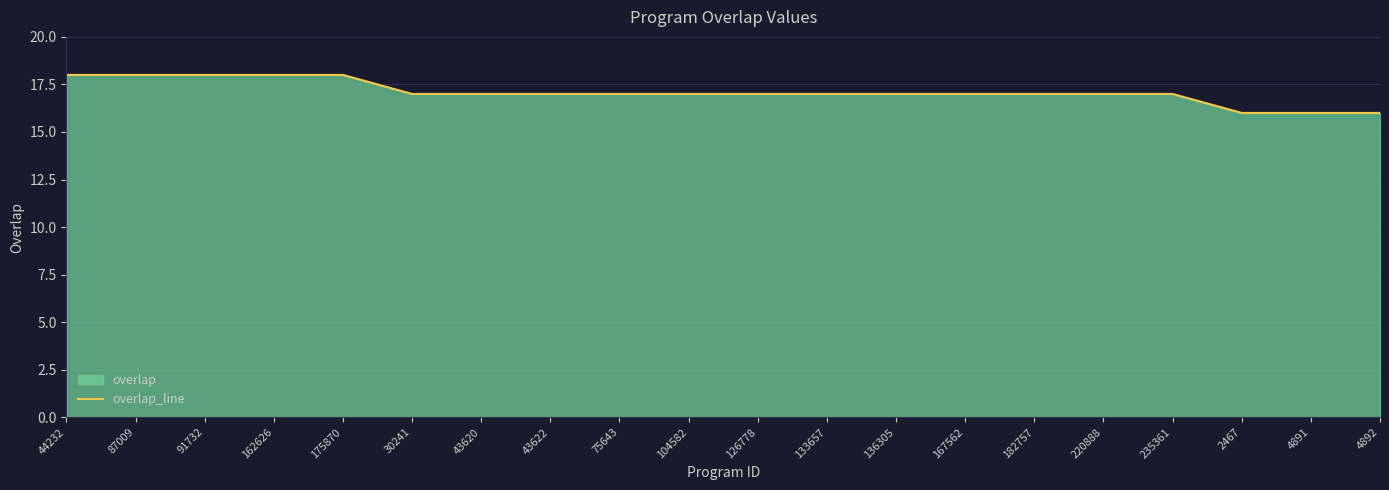

Count the number of values greater than 17.

5